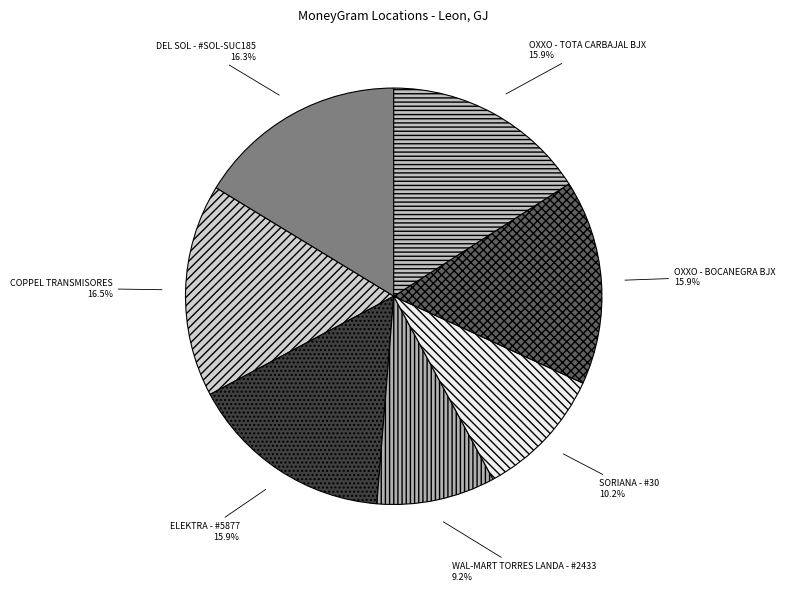

Approximately how many times larger is the value at OXXO - TOTA CARBAJAL BJX compared to WAL-MART TORRES LANDA - #2433?

1.7